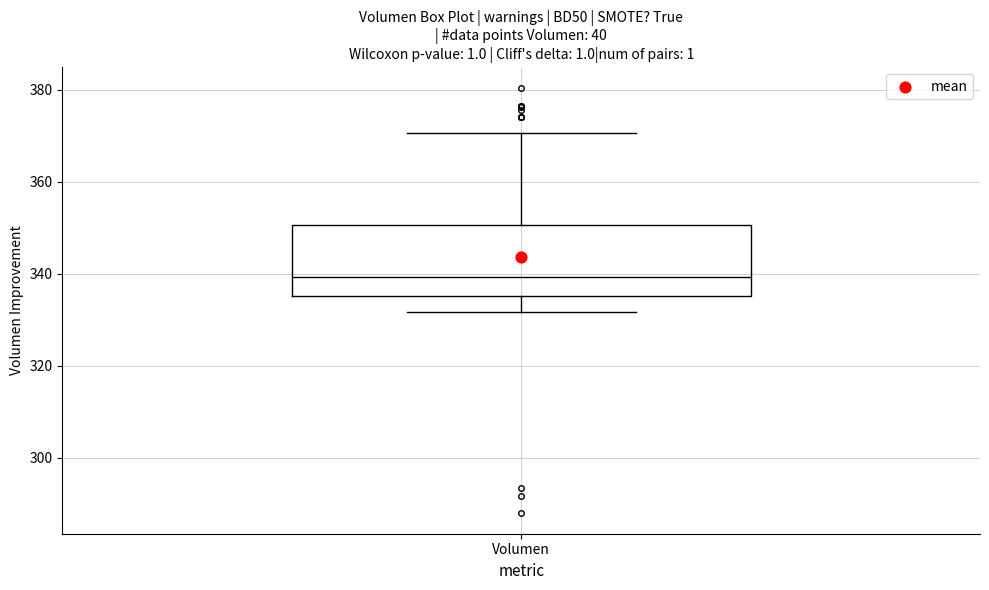

Where is the lower edge of the box for Volumen on the y-axis? The values are not printed on the chart, so give them approximately, as read against the axis.

336